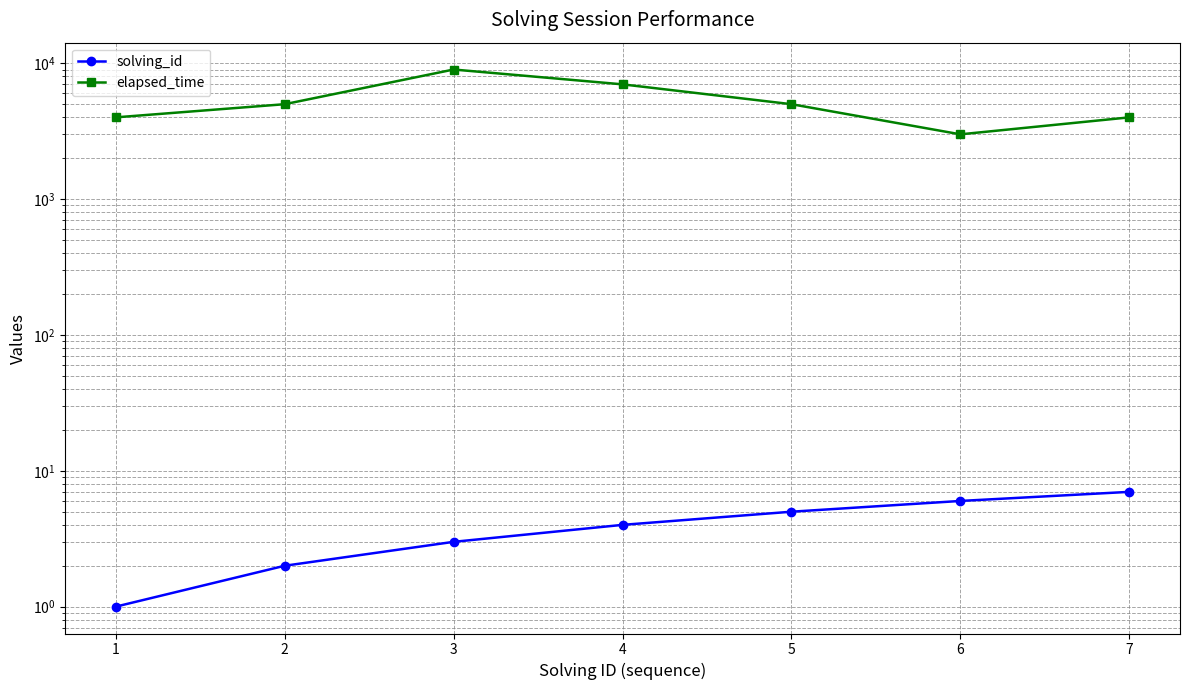

What is the difference between the solving_id values at 7 and 1?

6